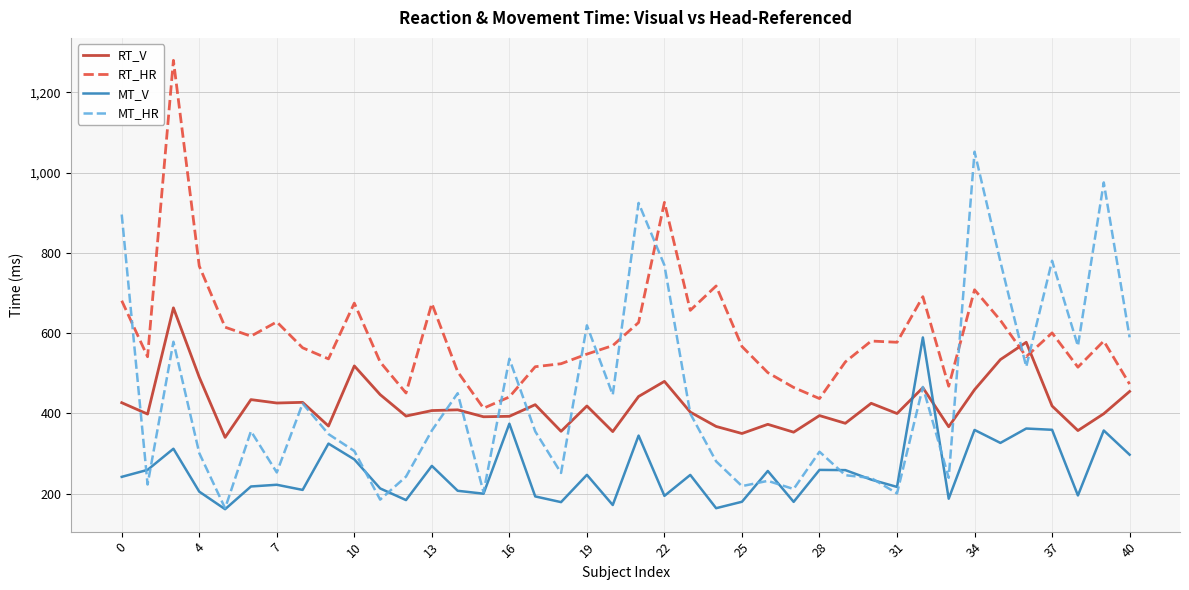

After their last crossing, which series has the higher values: MT_HR or RT_HR?

MT_HR